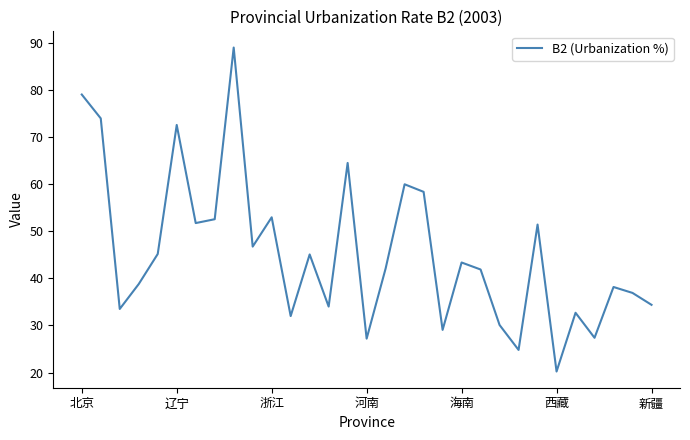

What is the greatest value displayed?

89.1